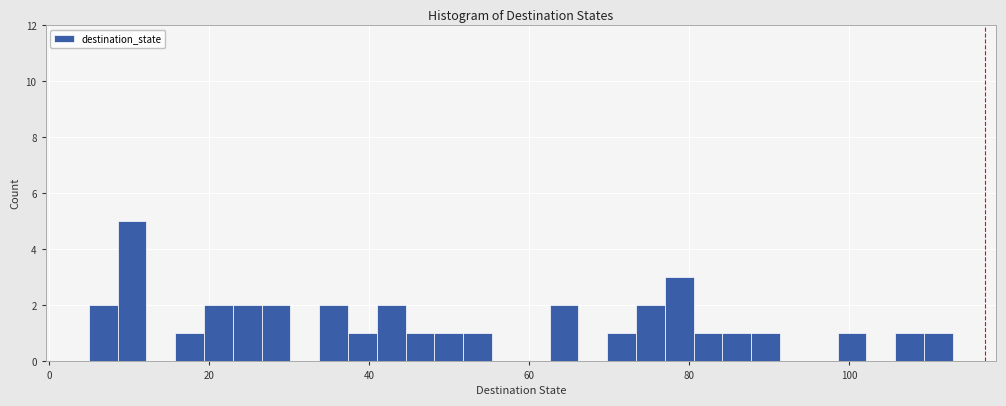

Read against the x-axis, roughly where is the centre of the tallest bar?

10